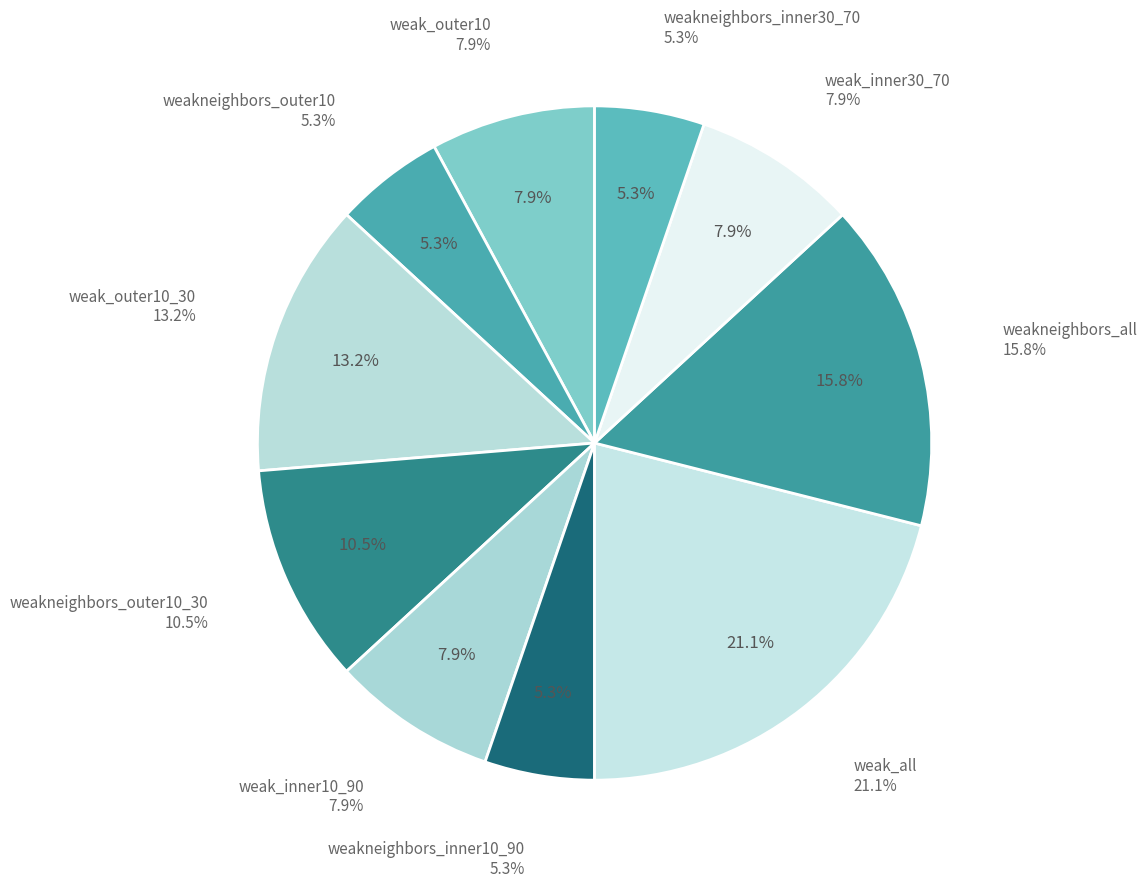

To the nearest percent, what is the average slice percentage?

10%